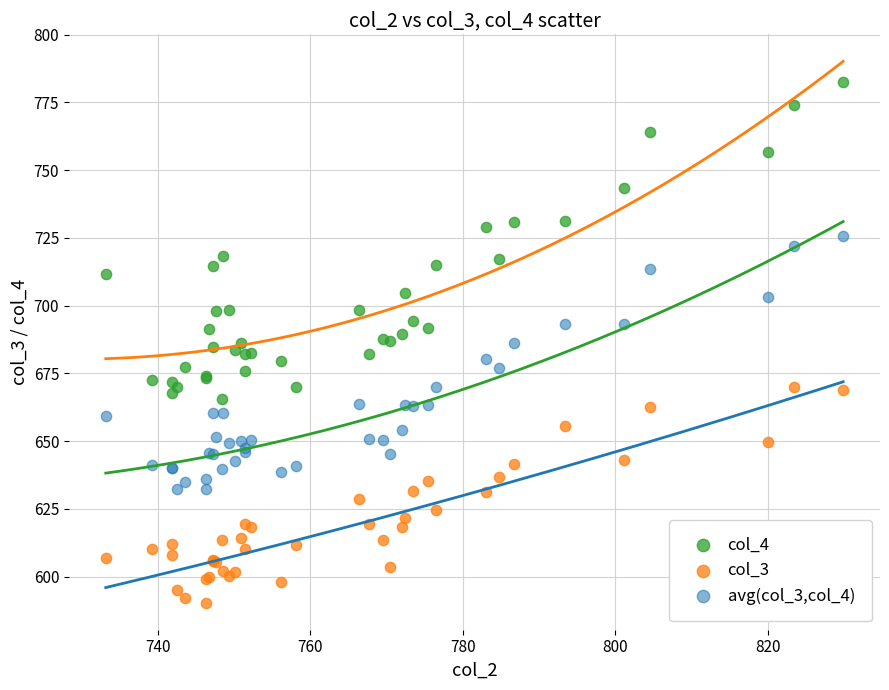

Which series reaches the maximum Y coordinate?

col_4